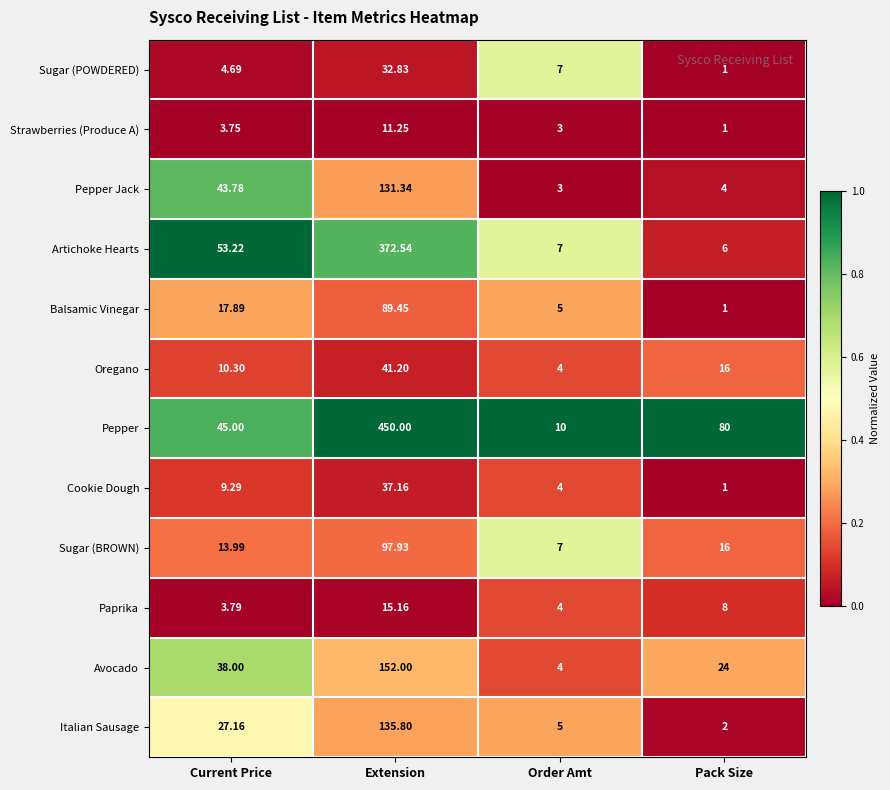

At which label does Pepper Jack reach its minimum?

Order Amt